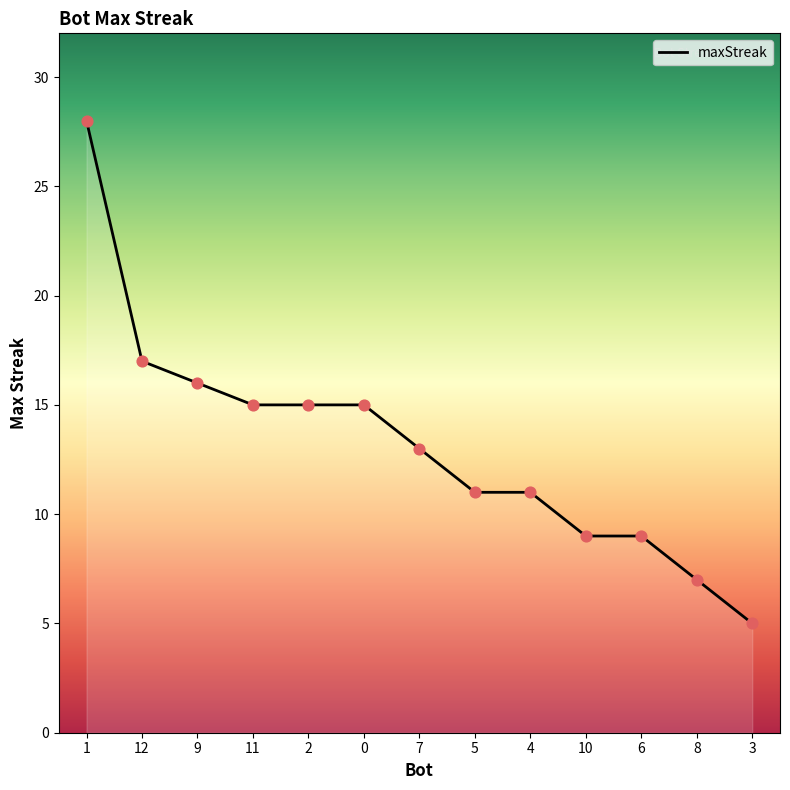

Which has a higher value, 6 or 4?

4